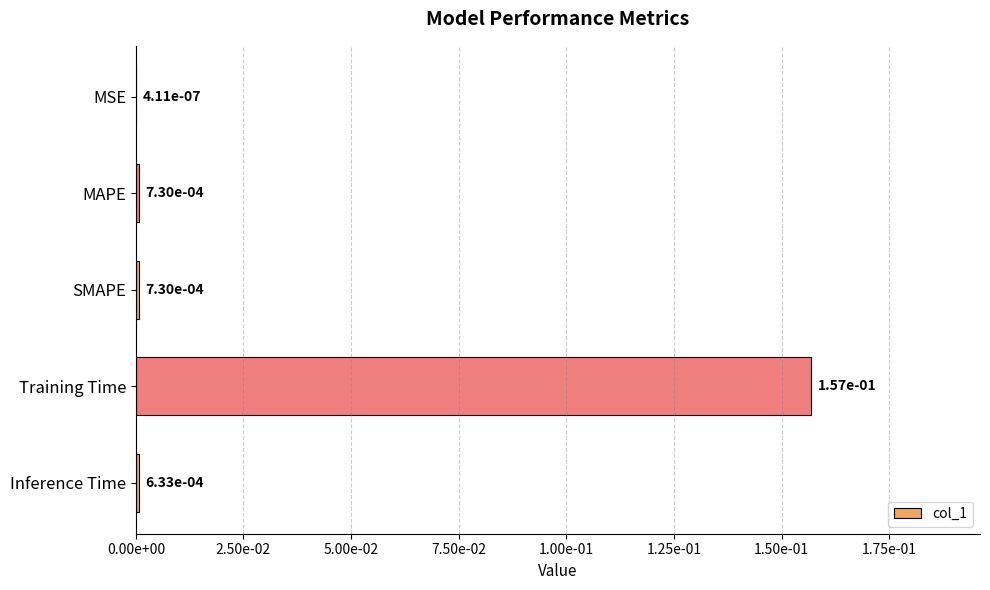

Are the bars horizontal?

Yes